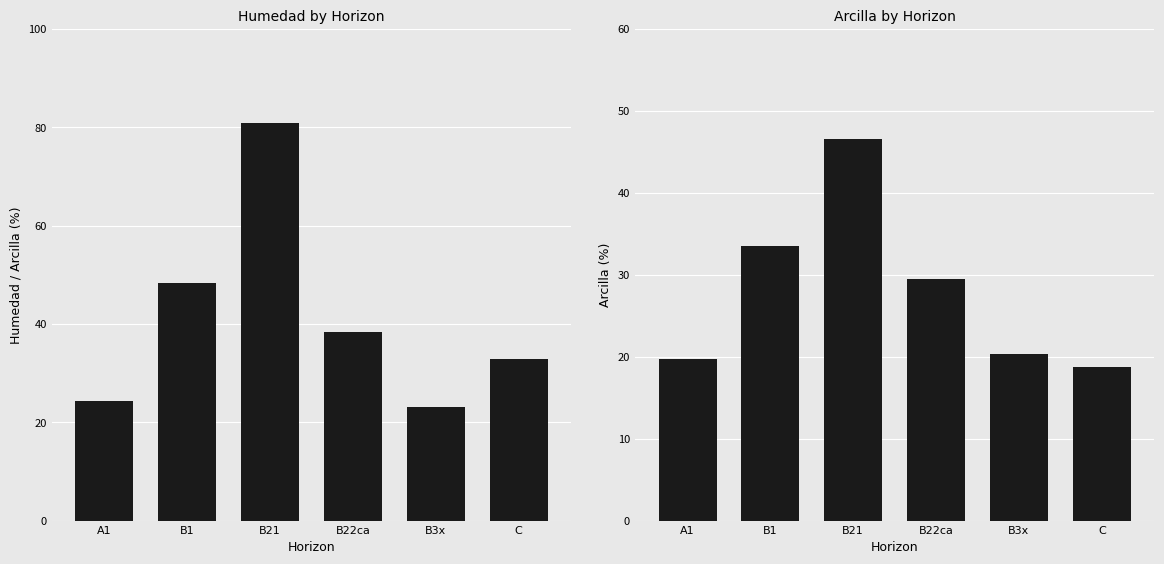

What is the sum of all analitico_humedad values?

247.8